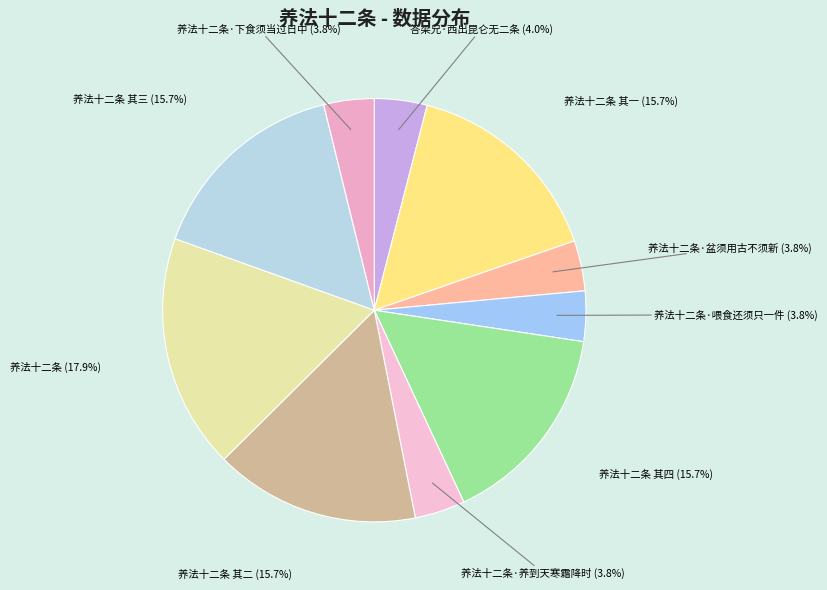

To the nearest percent, what is the difference between the 养法十二条·下食须当过日中 and 养法十二条 slice percentages?

14%